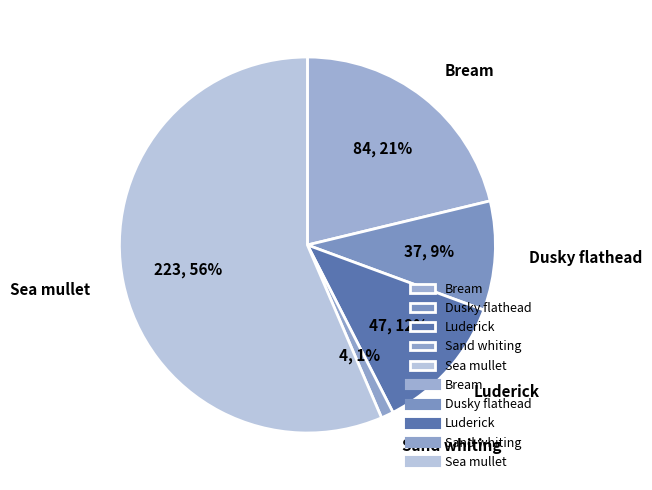

Is it true that Dusky flathead is 9% of the pie?

True